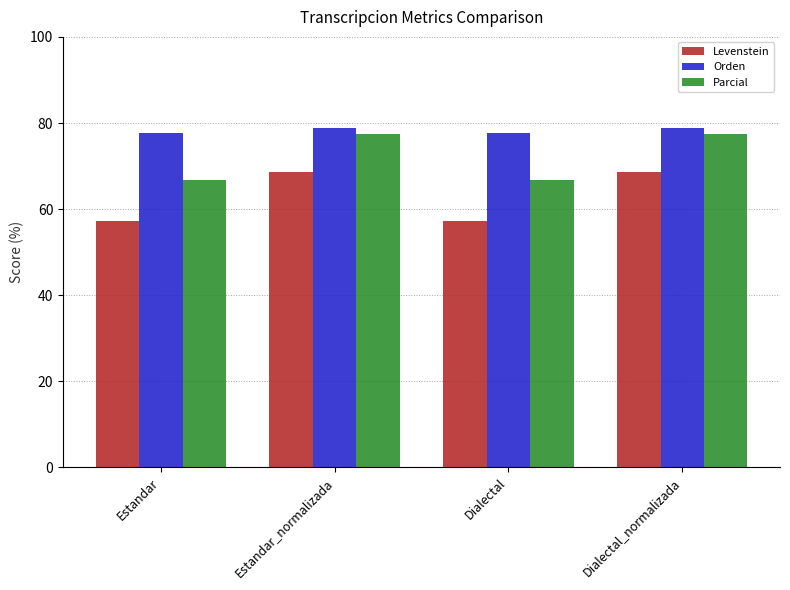

Reading right to left, what are all the values shown in this chart?

Levenstein: Dialectal_normalizada=68.7	Dialectal=57.1	Estandar_normalizada=68.7	Estandar=57.1
Orden: Dialectal_normalizada=78.8	Dialectal=77.7	Estandar_normalizada=78.8	Estandar=77.7
Parcial: Dialectal_normalizada=77.5	Dialectal=66.7	Estandar_normalizada=77.5	Estandar=66.7